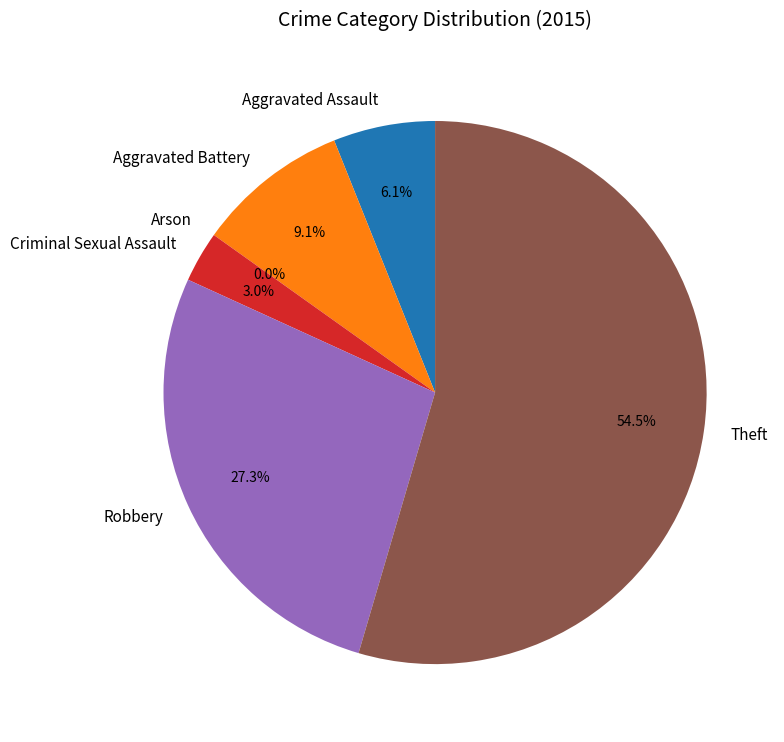

How many slices are in this pie chart?

6